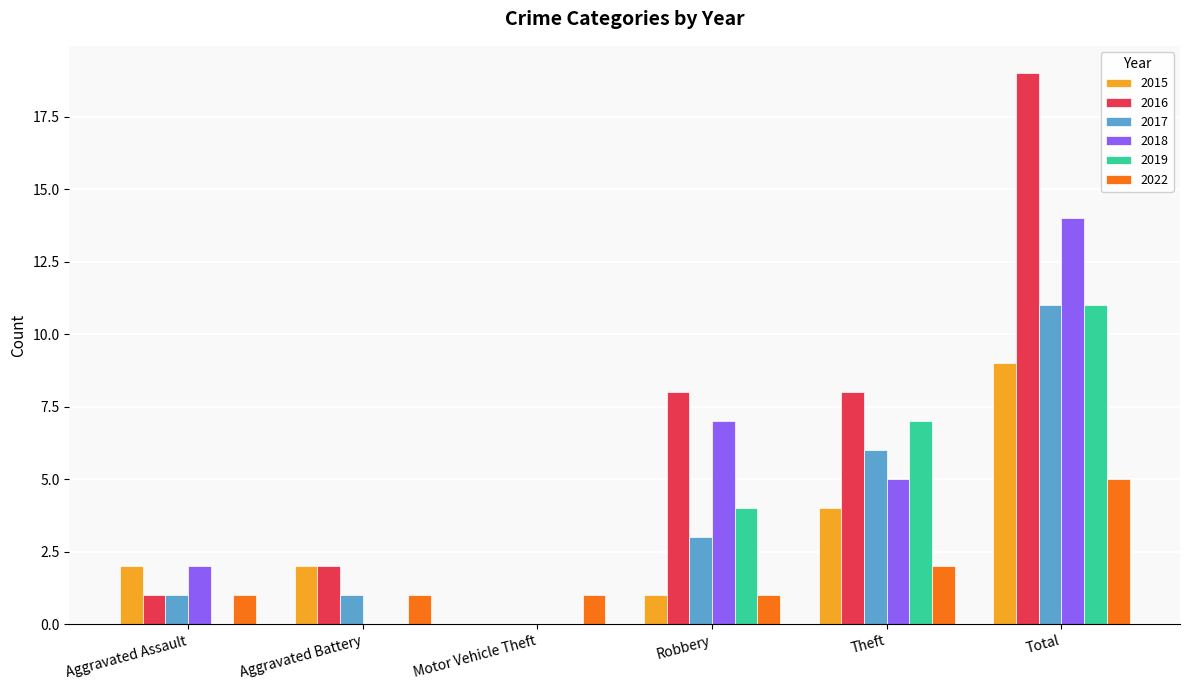

Between Aggravated Assault and Total, which series saw the biggest shift?

2016